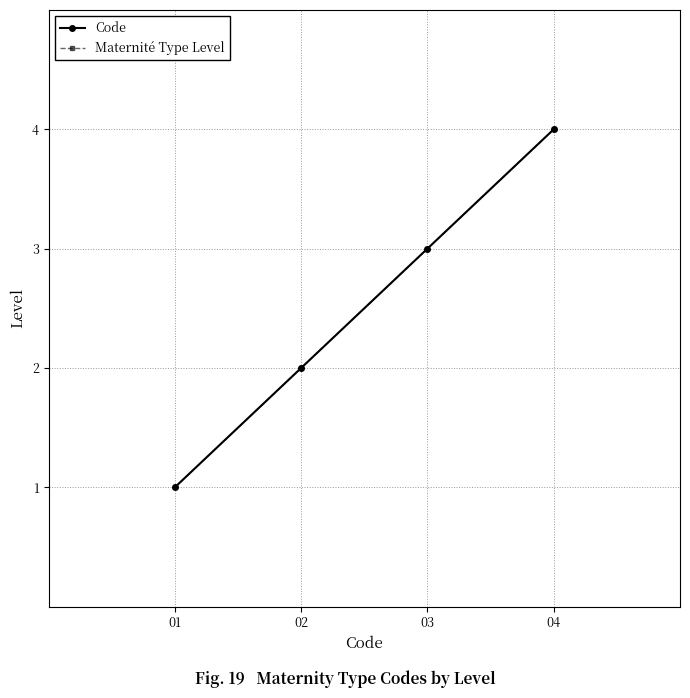

At 01, list the series in order from largest to smallest.

Code, Maternité Type Level